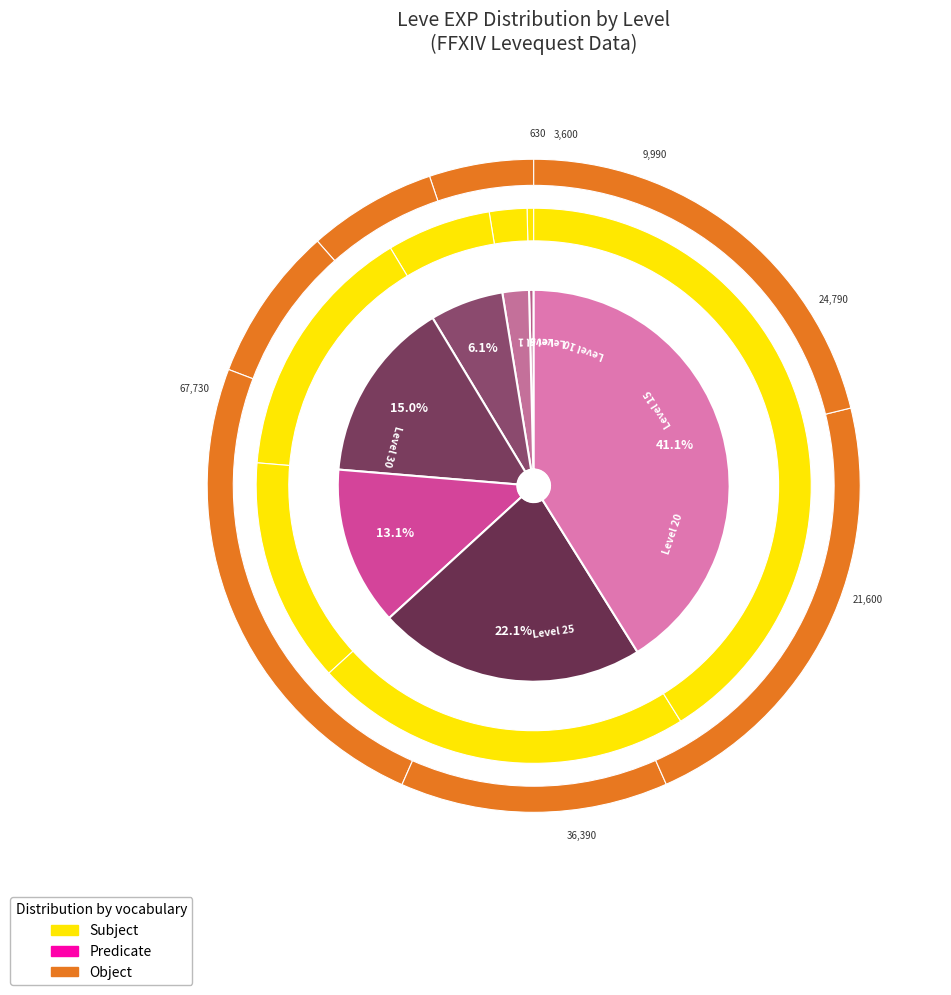

What portion of the pie excludes Level 25?

77.9%